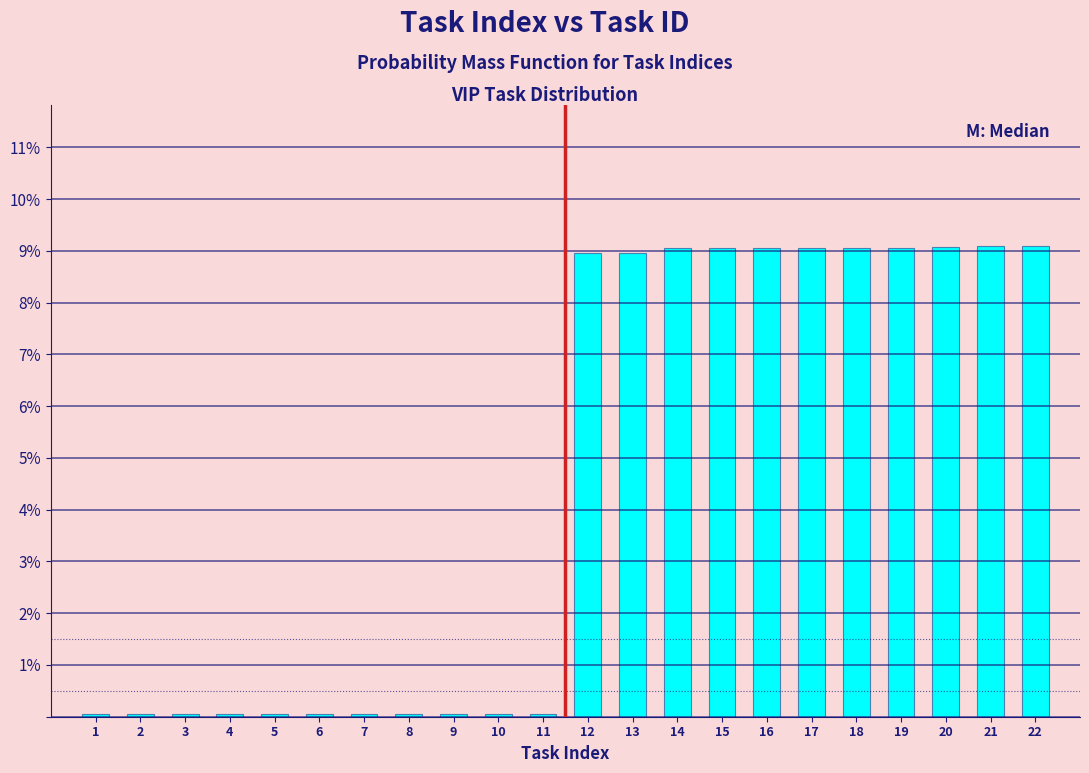

True or false: the data shows 4.6 at 12.

False